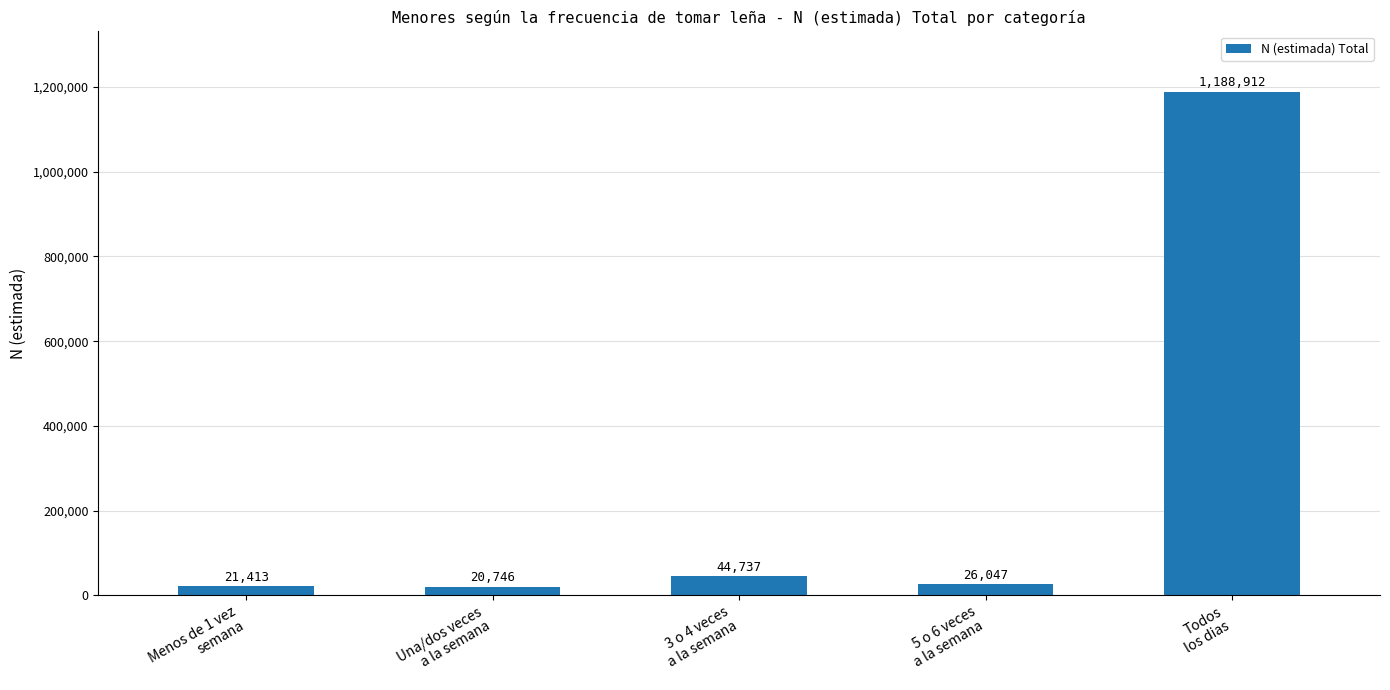

What is the maximum value shown in the chart?

1188912